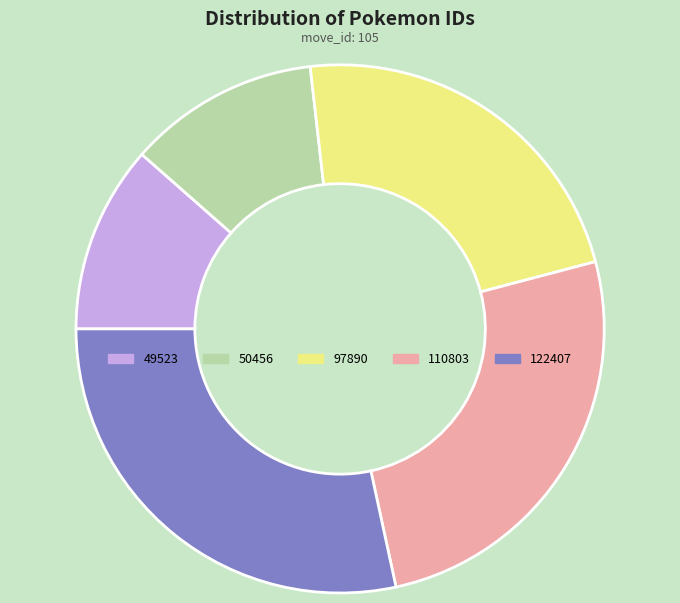

Which slice is the largest?

122407